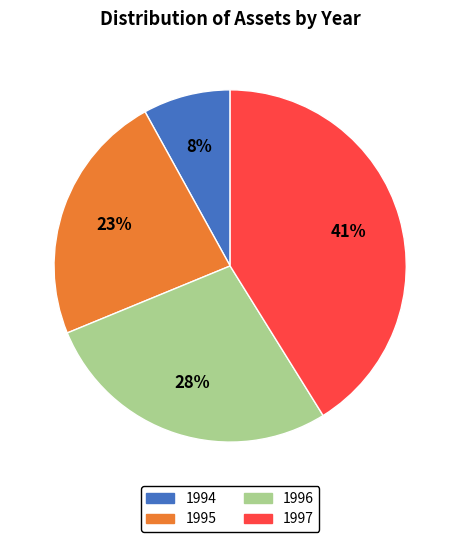

The 1995 slice represents 16% of the pie. True or false?

False